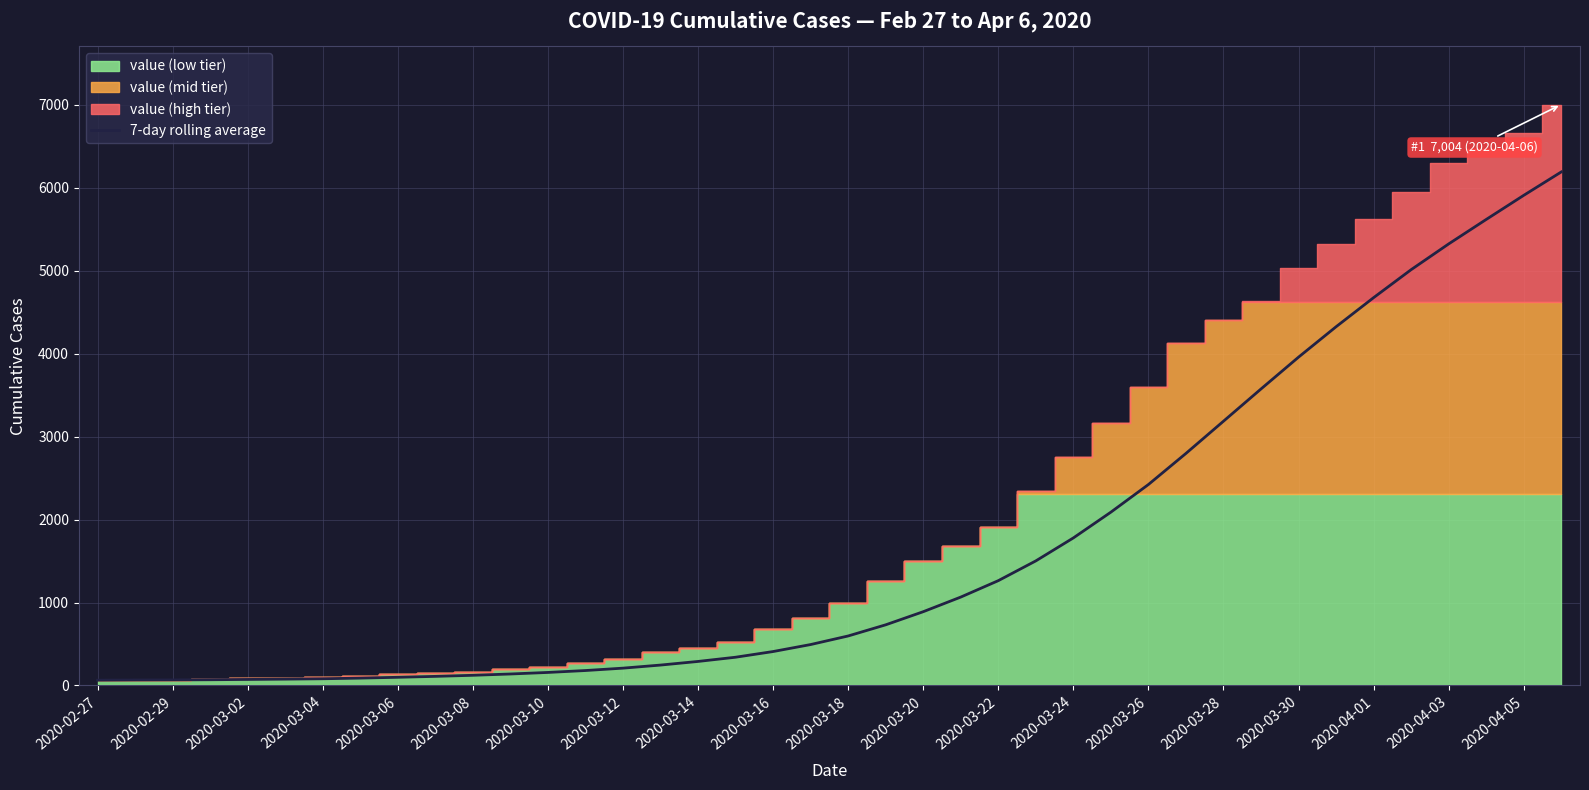

What is the highest value of the 7-day rolling average series?

6191.1